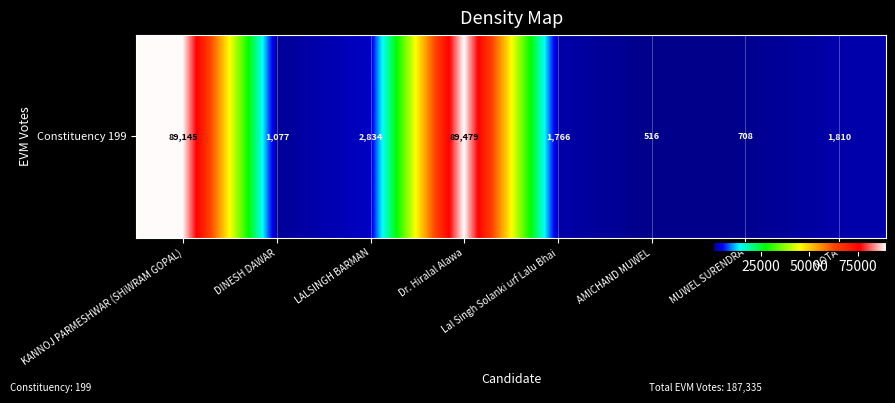

Where is the data nearest to the value 44997?

LALSINGH BARMAN